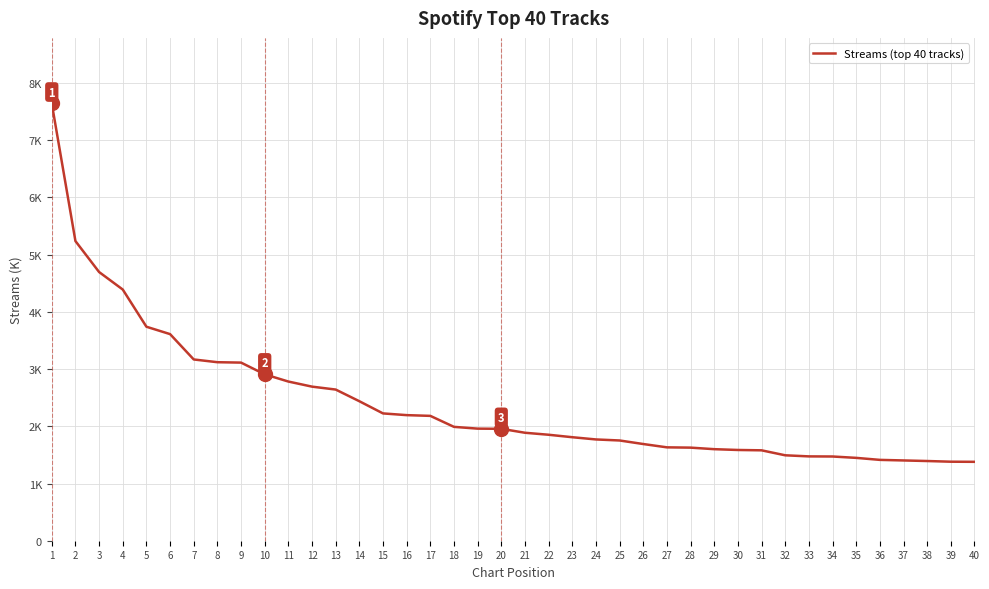

What value does the data have at 2?

5237